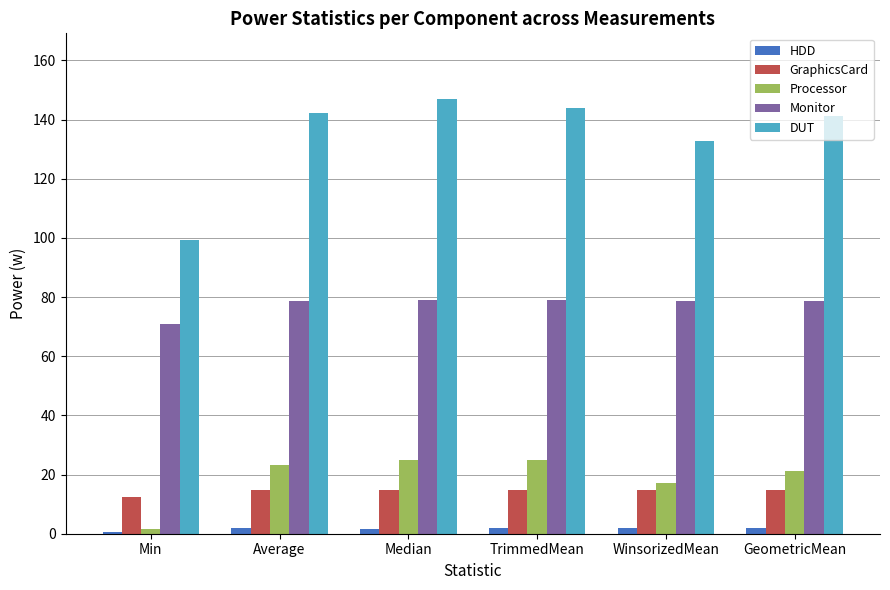

True or false: DUT has a value of 58.4 at Min.

False